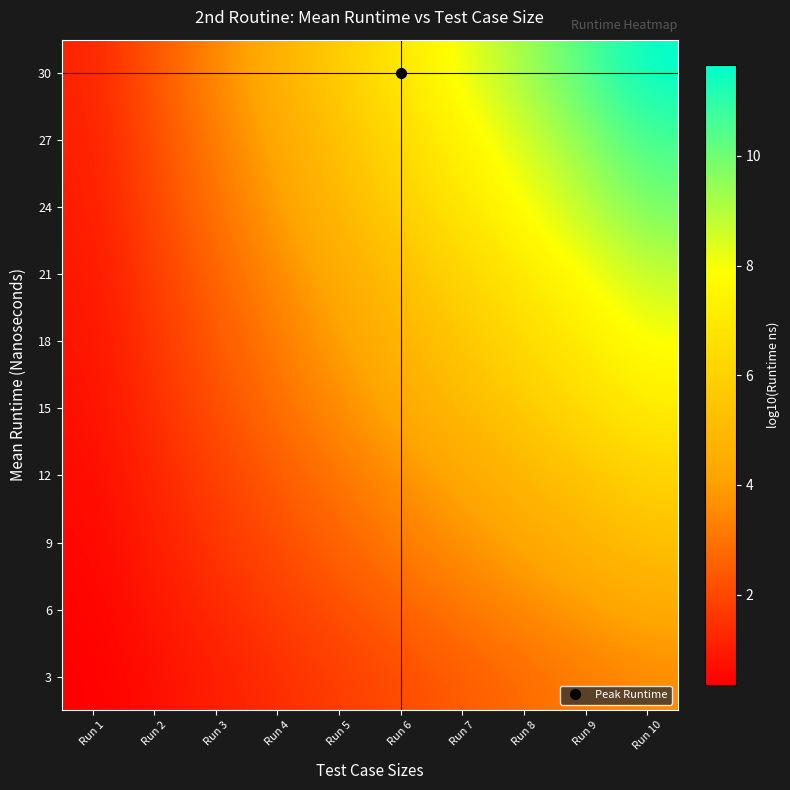

Between Run 9 and Run 2, which is larger?

Run 9